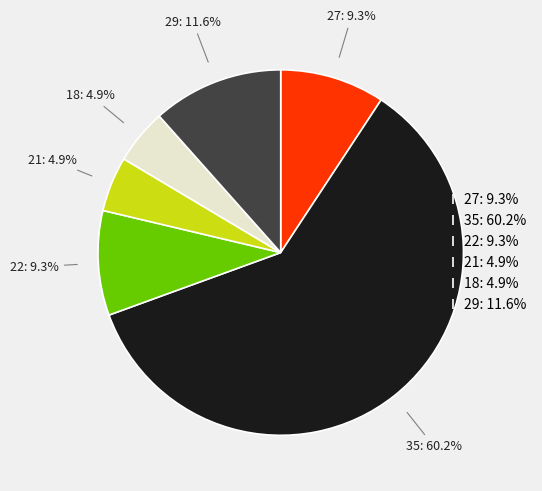

How many segments does this pie chart have?

6